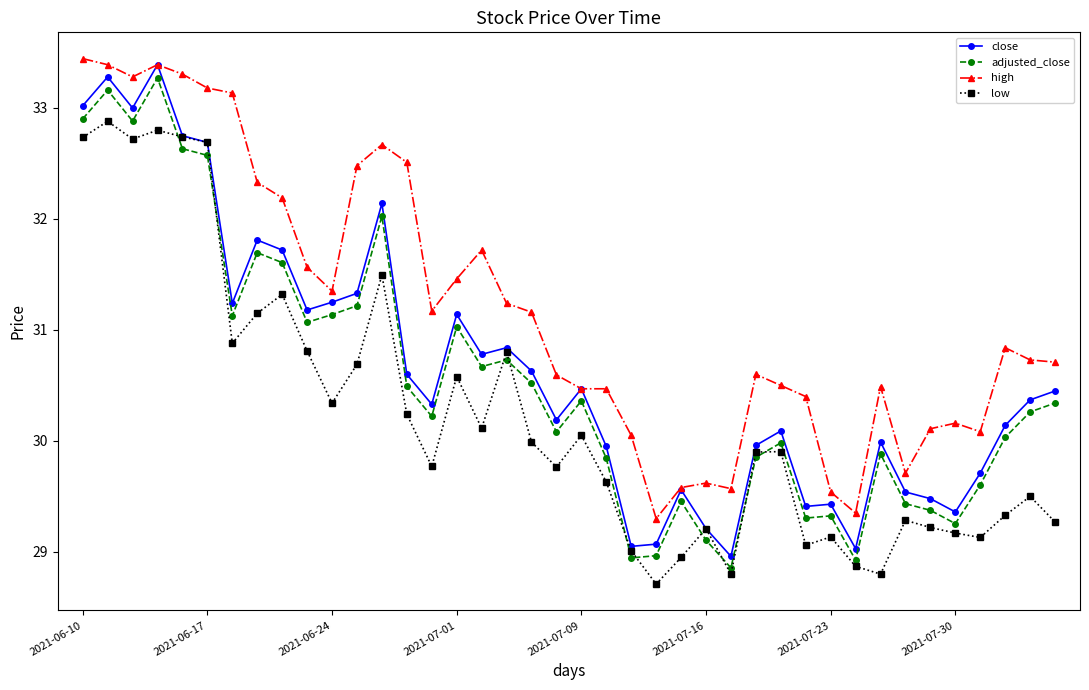

At how many categories does at least one series exceed 29?

40